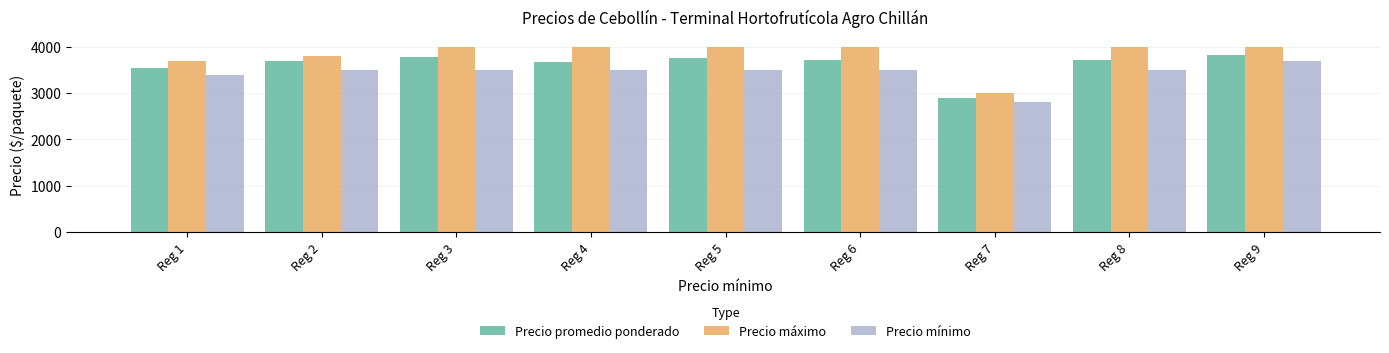

Is the value of Precio mínimo at Reg 2 greater than the value of Precio máximo at Reg 9?

No